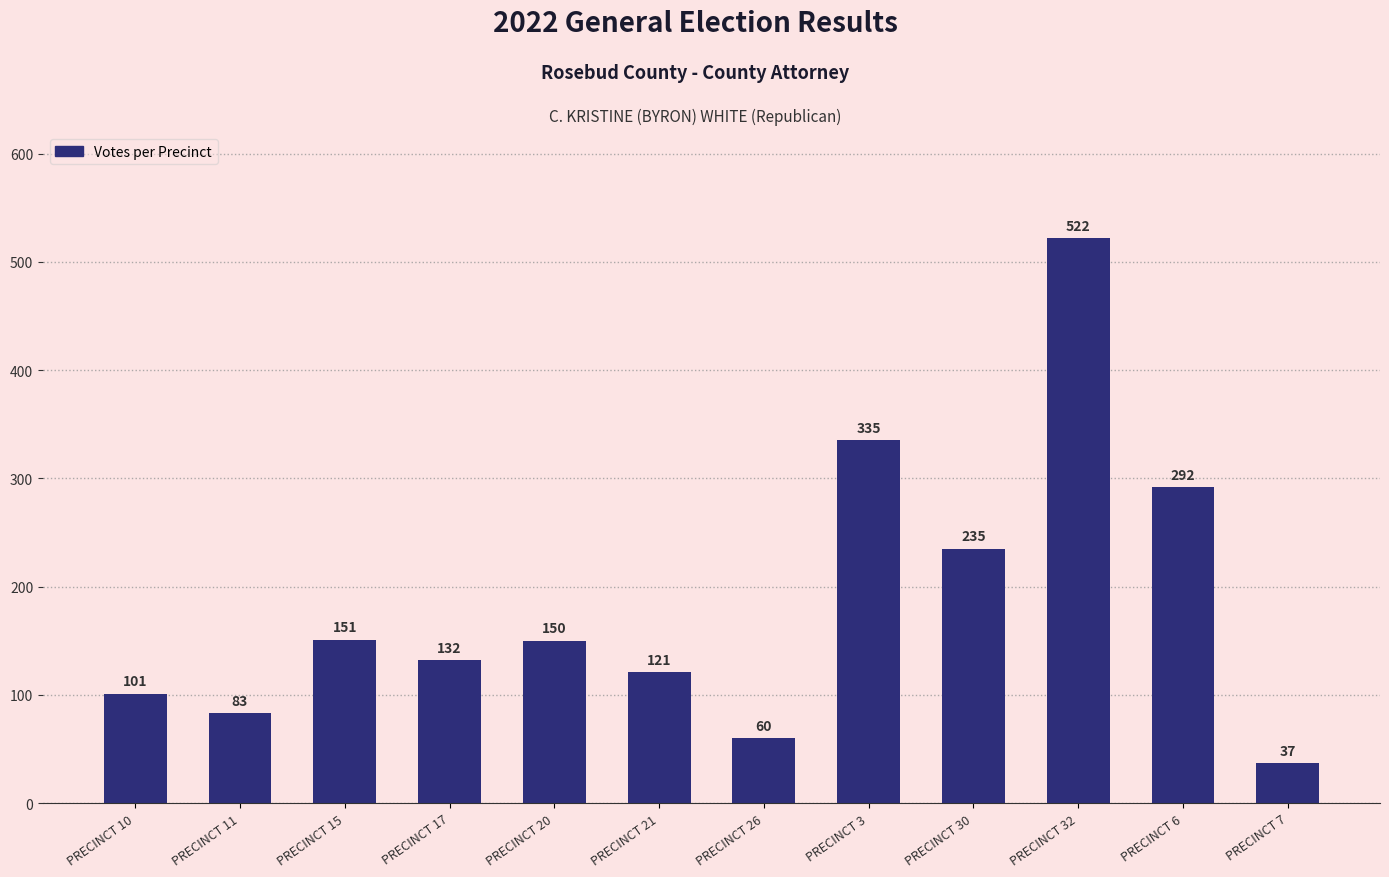

Between PRECINCT 30 and PRECINCT 17, which is larger?

PRECINCT 30